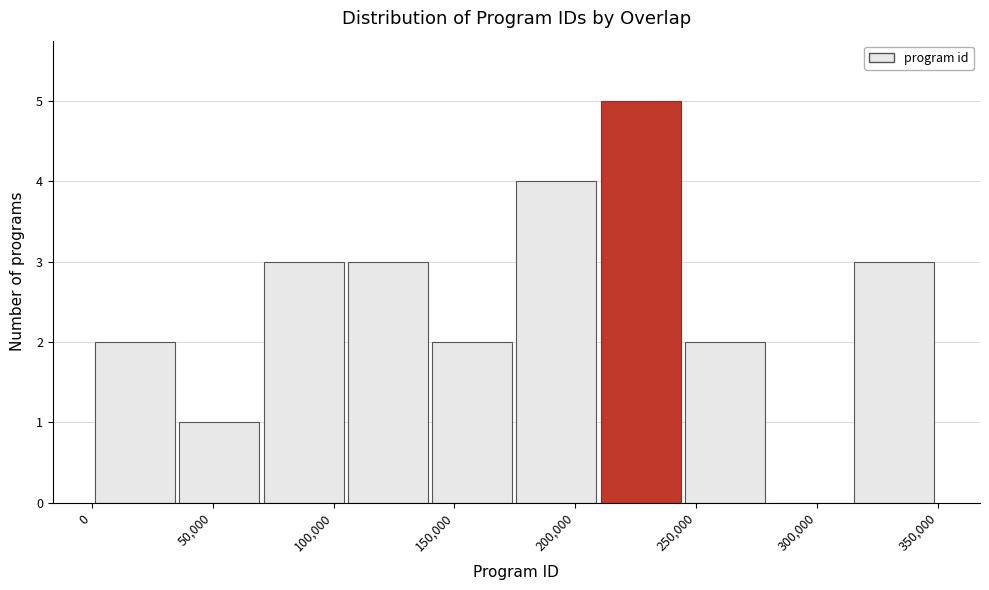

What is the height of the bar covering 140000 to 175000 on the x-axis? Neither the bar edges nor the heights are printed on the chart, so give them approximately, as read against the axes.

2